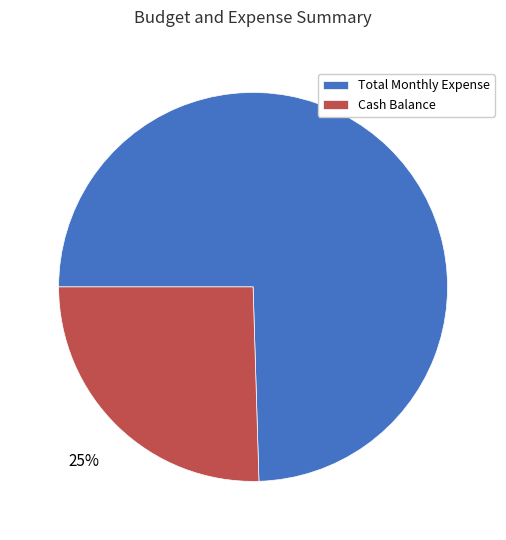

Which has a higher value, Total Monthly Expense or Cash Balance?

Total Monthly Expense